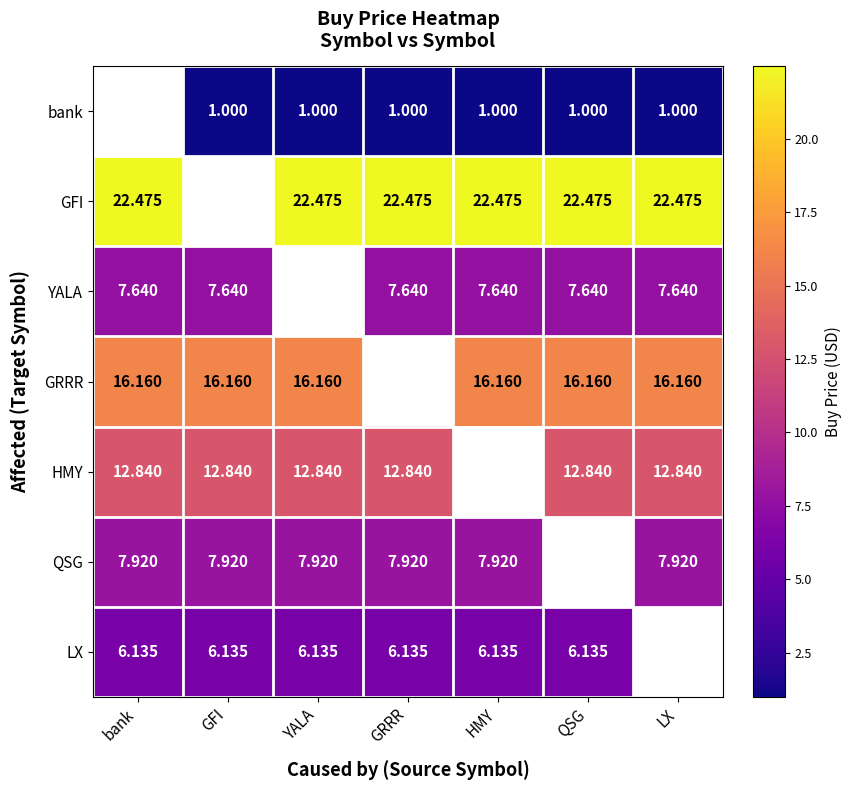

Which has a higher value, QSG or bank?

bank